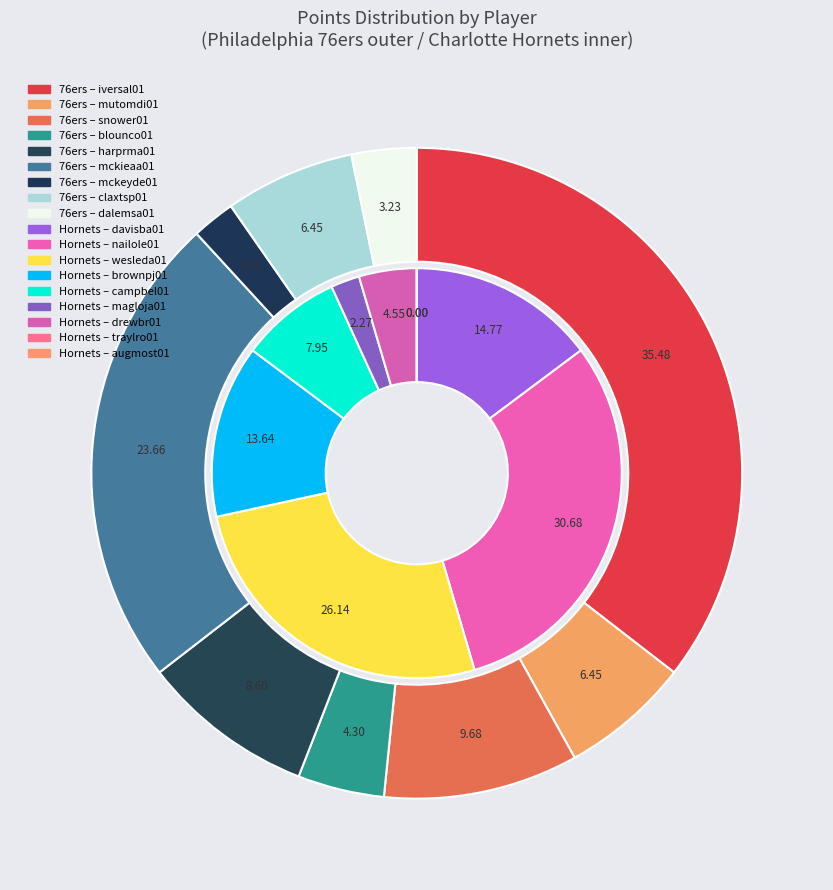

Rank the series at 7 from highest to lowest value.

76ers Players, Hornets Players